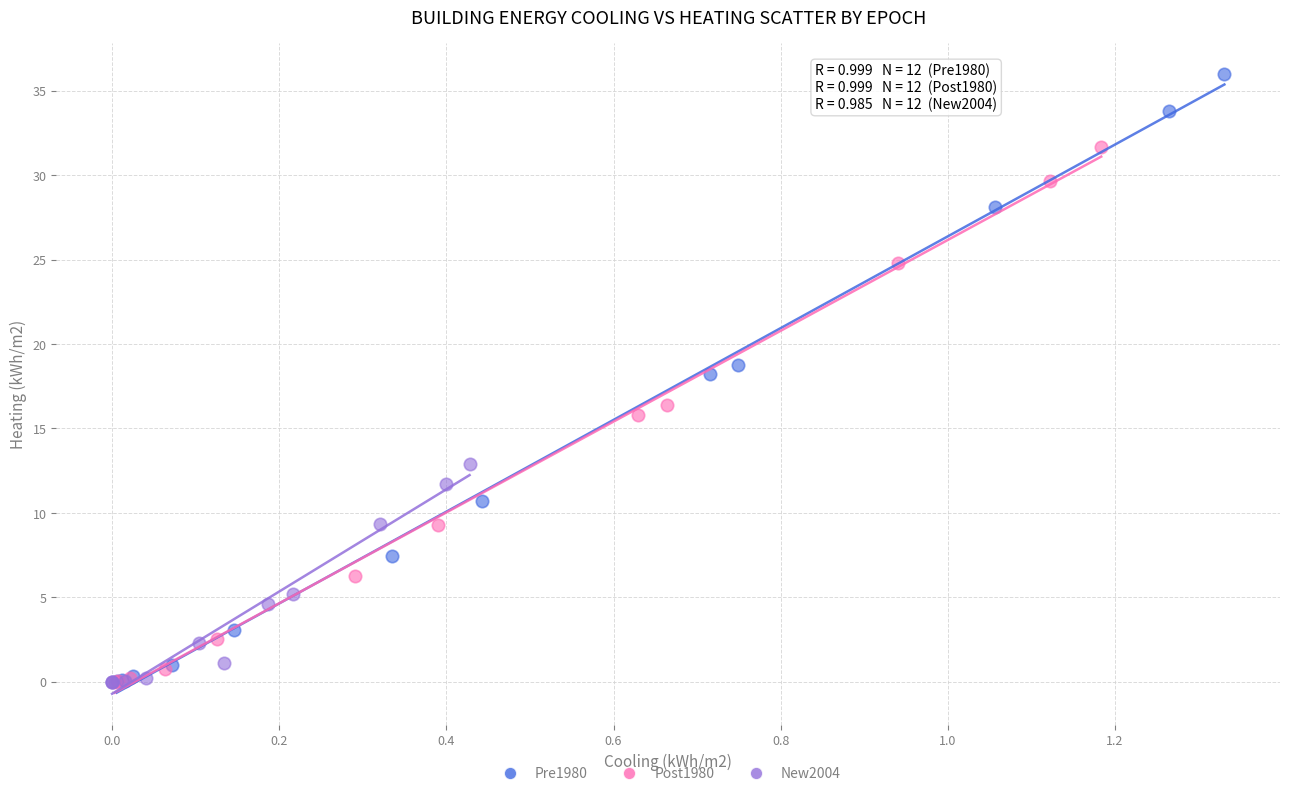

Which series contains the highest Y value?

Pre1980